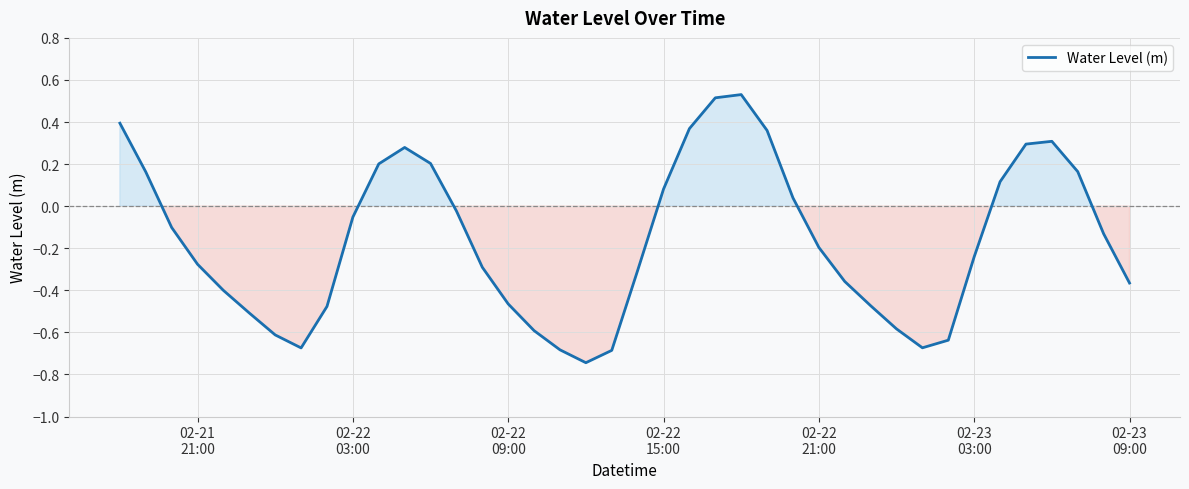

What is the difference between the maximum and minimum values?

1.3